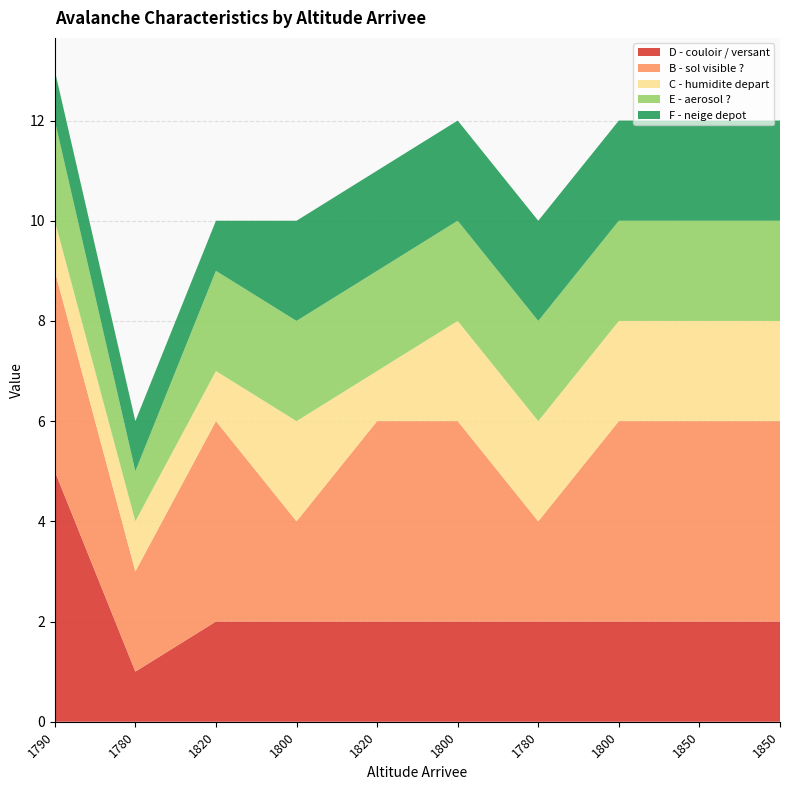

Reading right to left, extract all data points from this chart.

D - couloir / versant: 1850=2	1850=2	1800=2	1780=2	1800=2	1820=2	1800=2	1820=2	1780=1	1790=5
B - sol visible ?: 1850=4	1850=4	1800=4	1780=2	1800=4	1820=4	1800=2	1820=4	1780=2	1790=4
C - humidite depart: 1850=2	1850=2	1800=2	1780=2	1800=2	1820=1	1800=2	1820=1	1780=1	1790=1
E - aerosol ?: 1850=2	1850=2	1800=2	1780=2	1800=2	1820=2	1800=2	1820=2	1780=1	1790=2
F - neige depot: 1850=2	1850=2	1800=2	1780=2	1800=2	1820=2	1800=2	1820=1	1780=1	1790=1